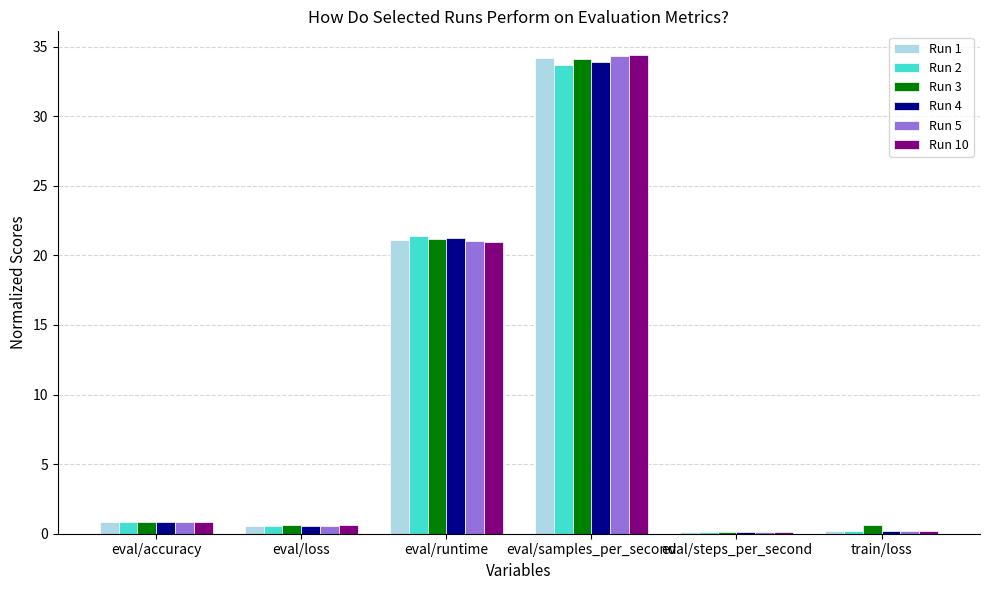

Which category has the highest value in the Run 1 series?

eval/samples_per_second